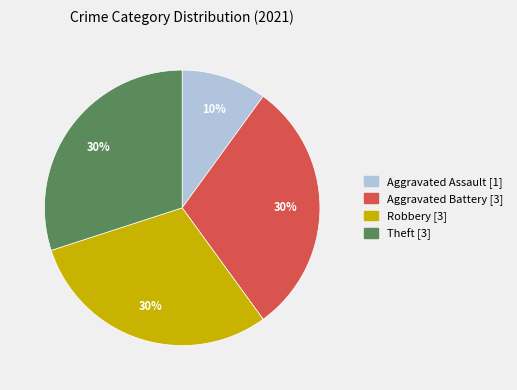

Which category has the smallest portion of the pie?

Aggravated Assault